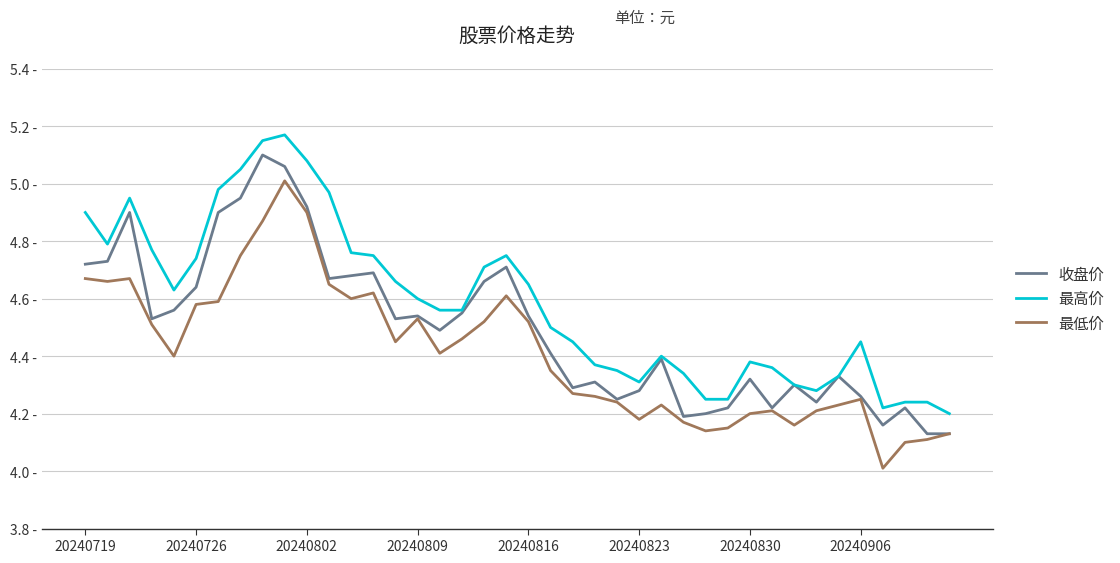

At which category is the sum across all series the highest?

9